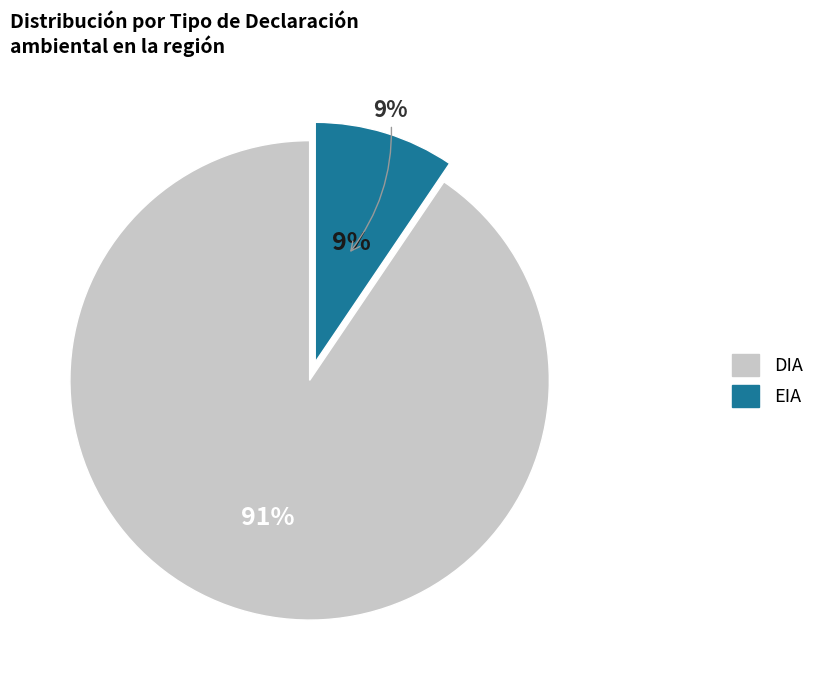

Combined, what portion of the pie is EIA and DIA?

100.0%